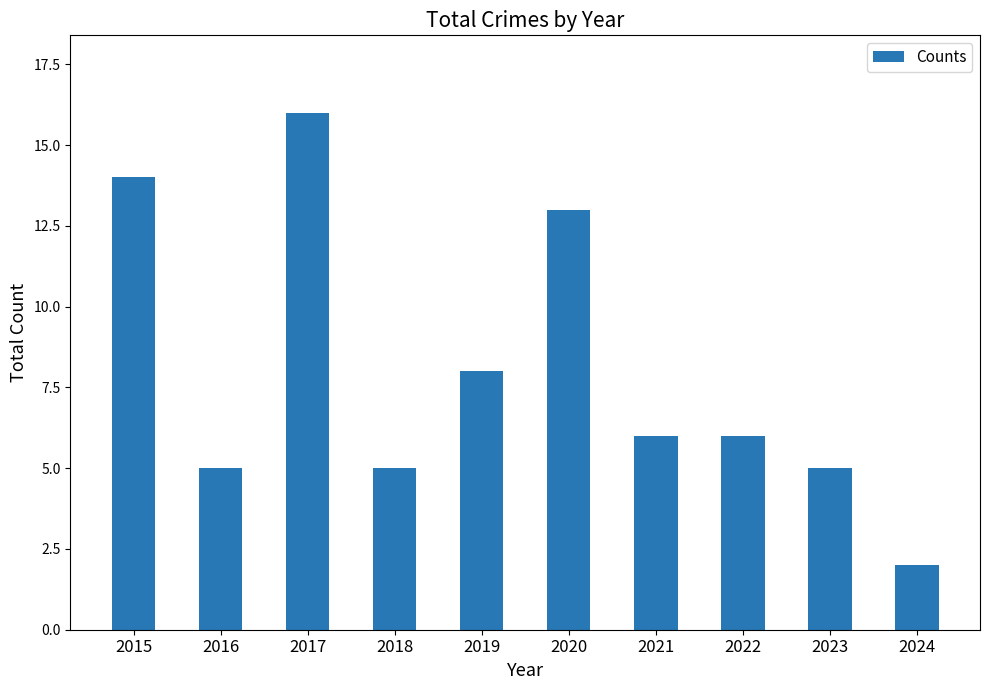

What is the maximum value shown in the chart?

16